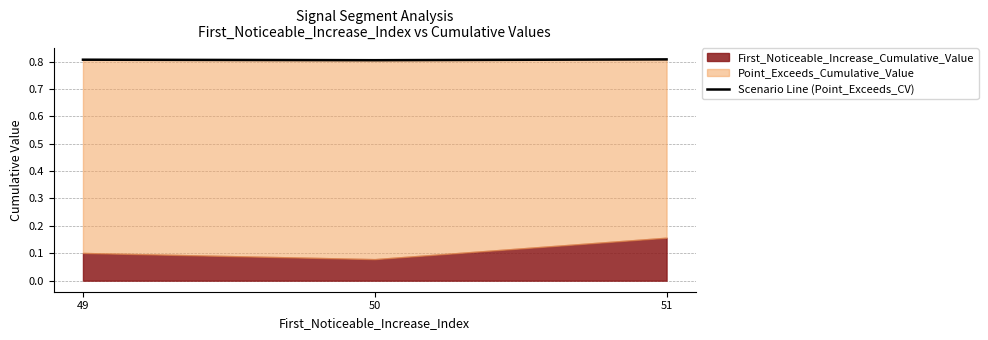

Rank the categories by value from highest to lowest.

51, 49, 50